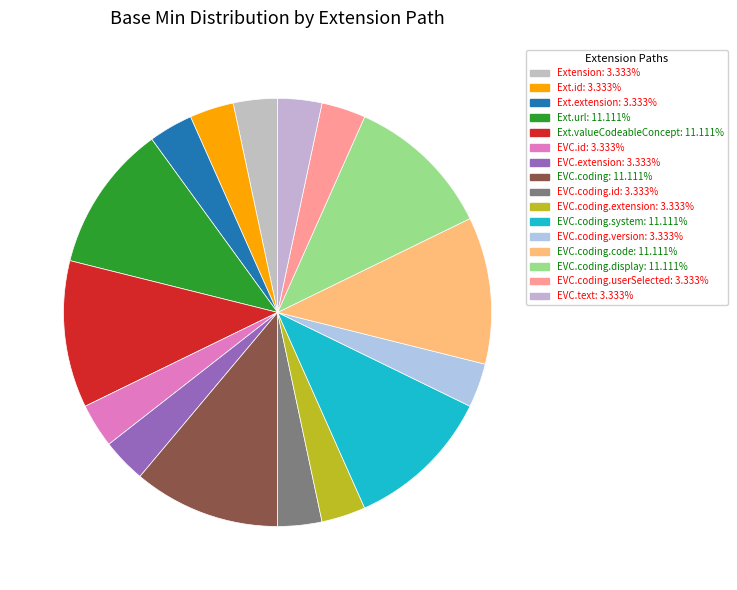

Is there a majority slice in this chart?

No